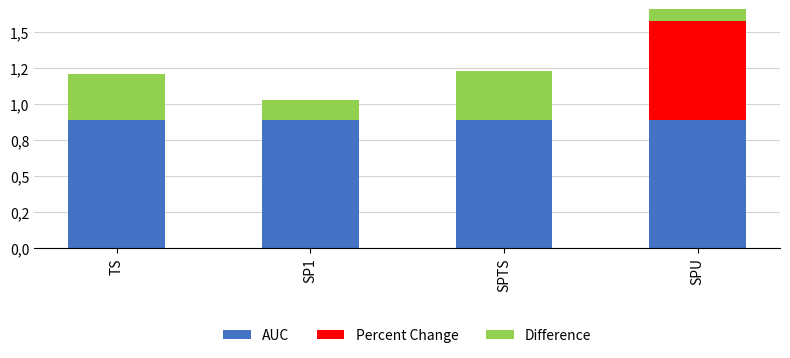

Rank the series by their maximum value, from lowest to highest.

Difference, Percent Change, AUC